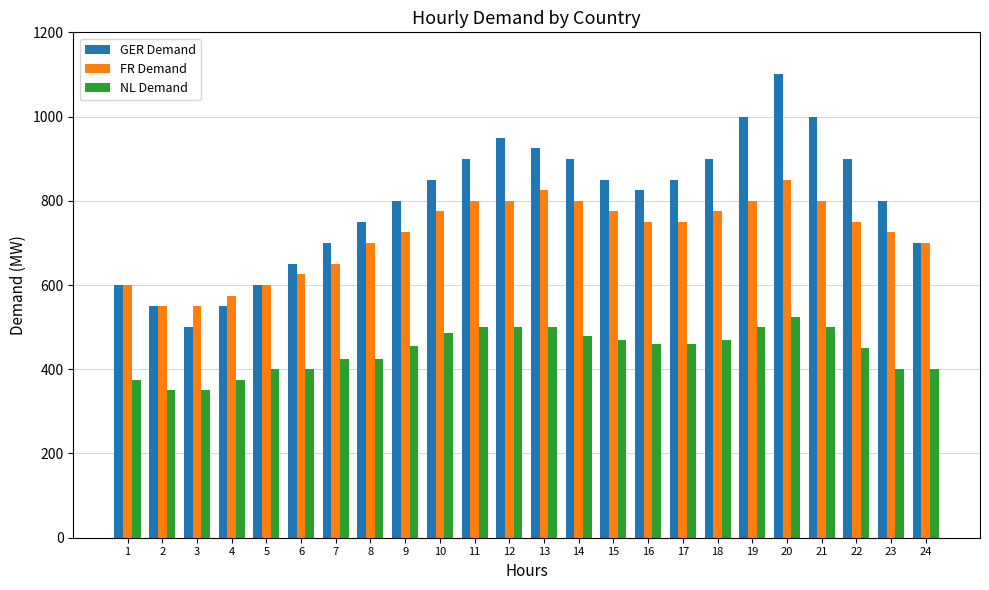

Is the value of GER Demand at 22 greater than the value of FR Demand at 13?

Yes